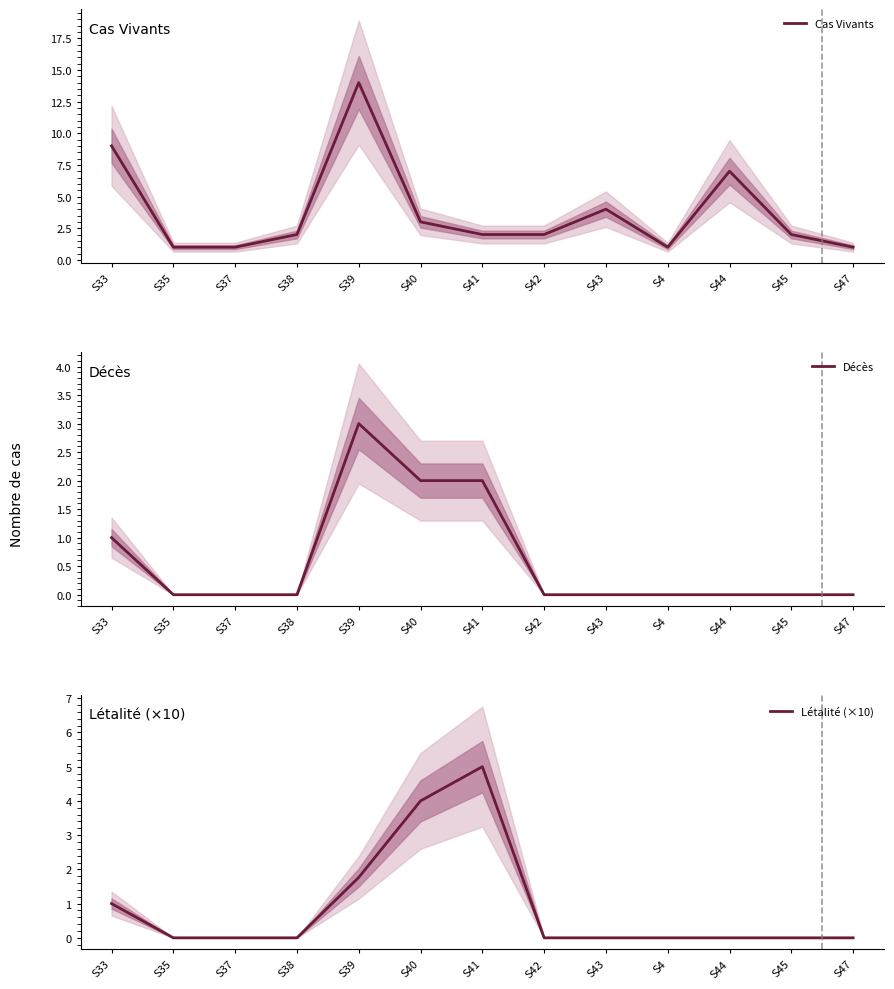

Reading left to right, extract all data points from this chart.

Cas Vivants: 9.0	1.0	1.0	2.0	14.0	3.0	2.0	2.0	4.0	1.0	7.0	2.0	1.0
Décès: 1.0	0.0	0.0	0.0	3.0	2.0	2.0	0.0	0.0	0.0	0.0	0.0	0.0
Létalité (×10): 1.0	0.0	0.0	0.0	1.8	4.0	5.0	0.0	0.0	0.0	0.0	0.0	0.0